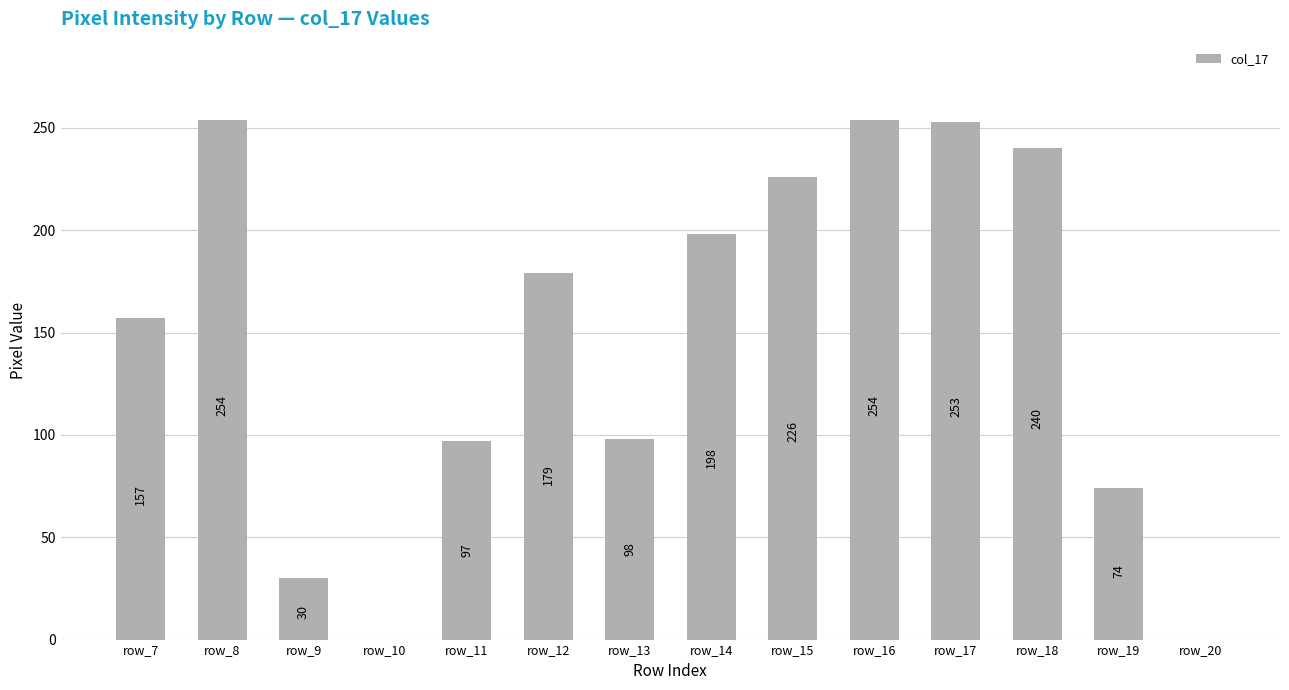

What is the greatest value displayed?

254